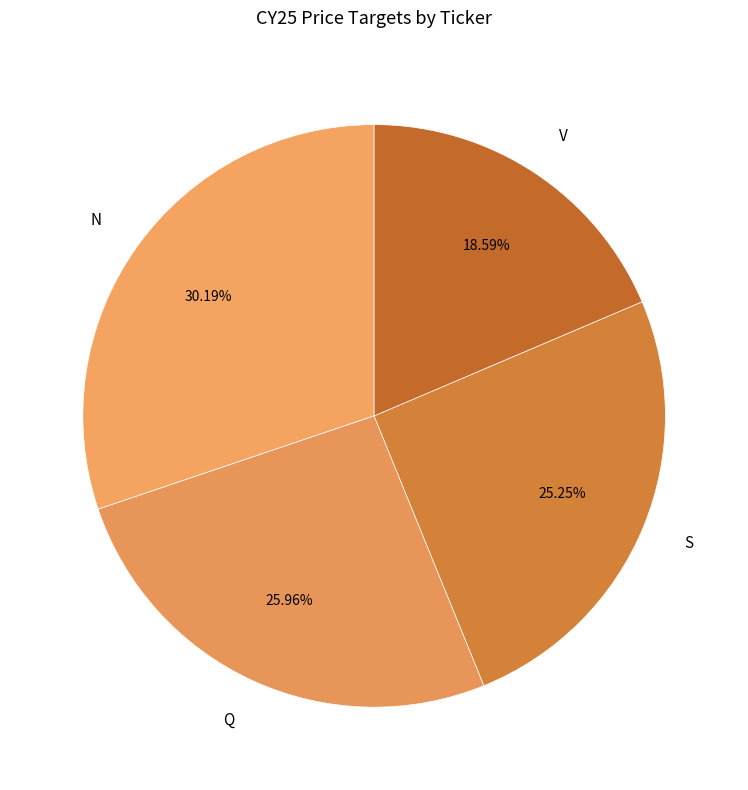

What portion of the pie excludes V?

81.4%